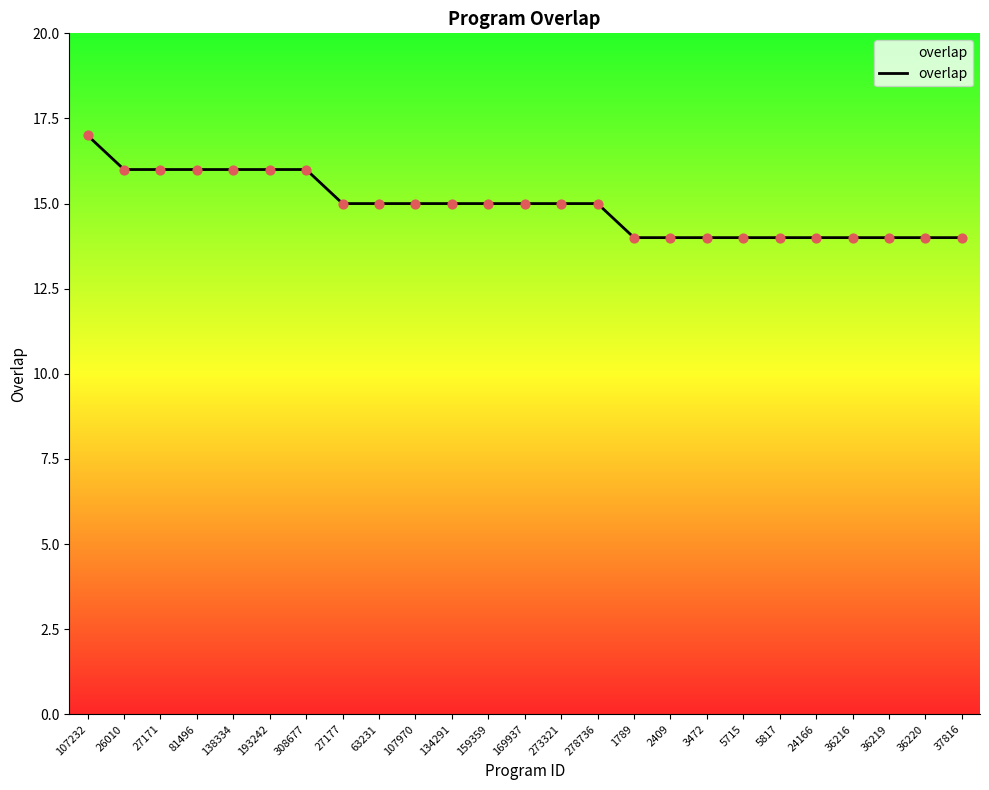

What is the change in value from 134291 to 2409?

-1